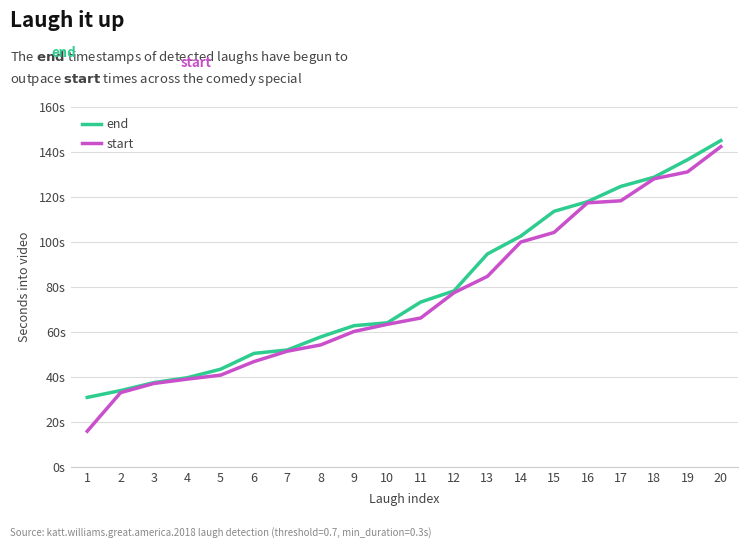

Does the chart have visible grid lines?

Yes